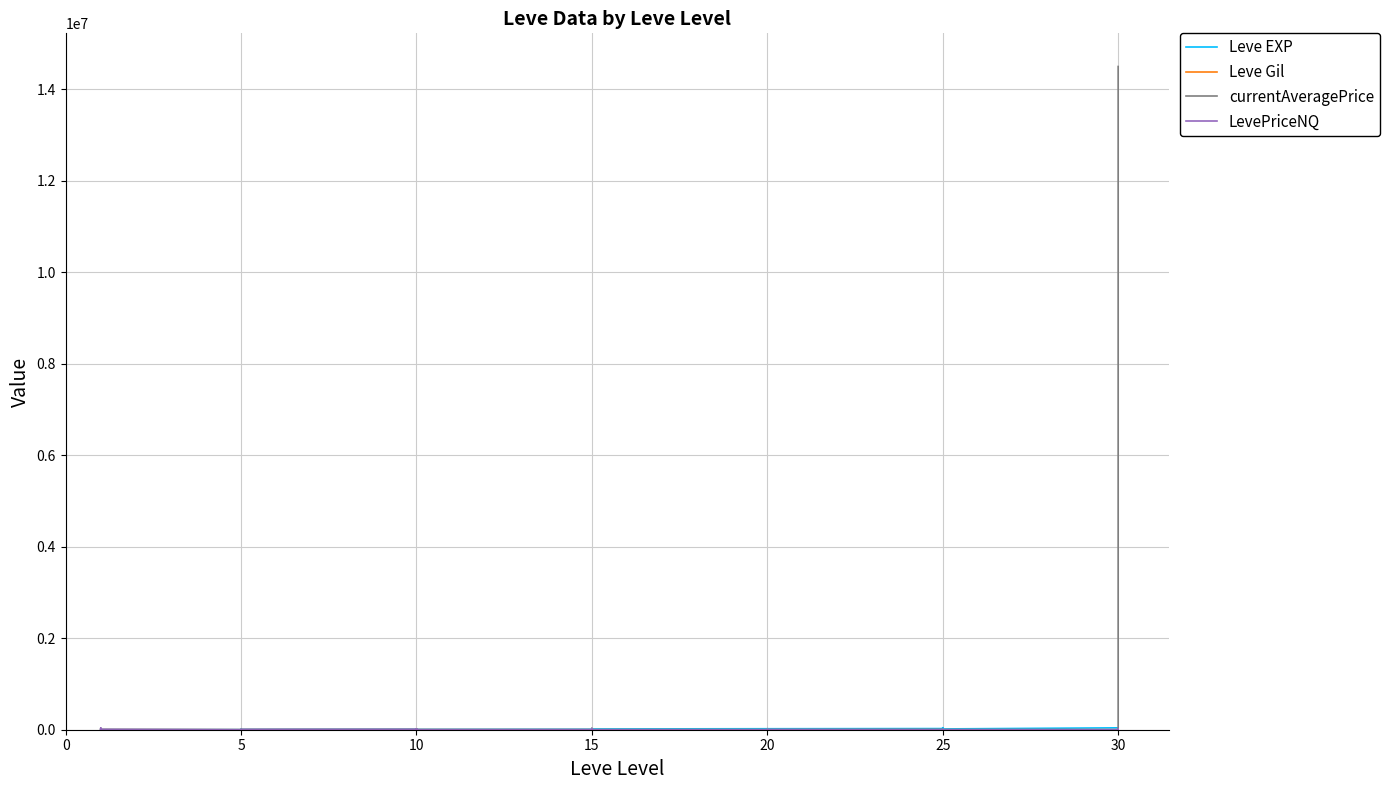

The Leve Gil series shows 160.4 at 25. True or false?

False